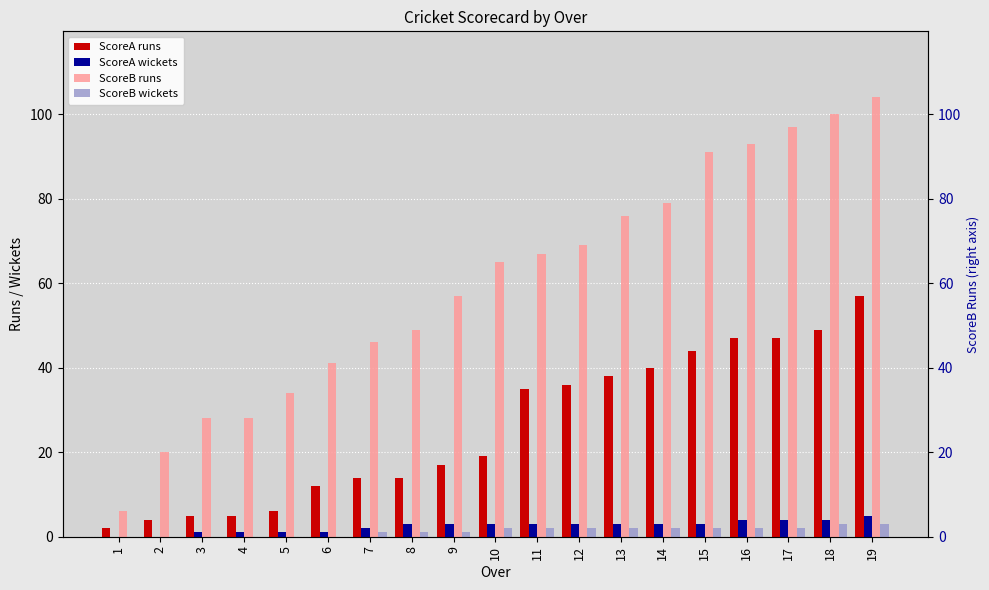

Where does the ScoreA runs series first go above 19?

11